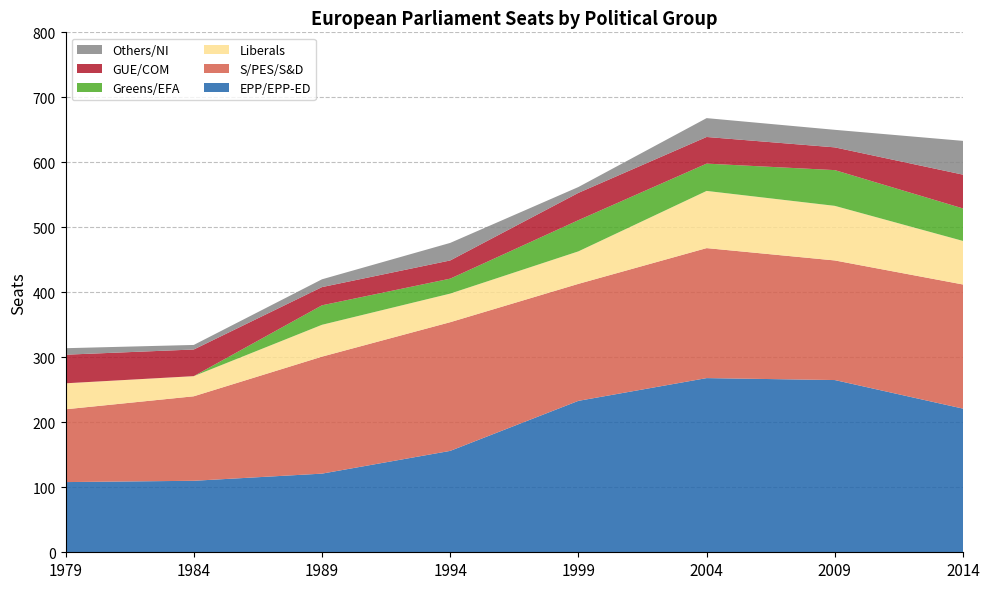

Reading right to left, extract all data points from this chart.

EPP/EPP-ED: 221	265	268	233	156	121	110	108
S/PES/S&D: 191	184	200	180	198	180	130	112
Liberals: 67	84	88	50	44	49	31	40
Greens/EFA: 50	55	42	48	23	30	0	0
GUE/COM: 52	35	41	42	28	28	41	44
Others/NI: 52	27	29	9	27	12	7	10